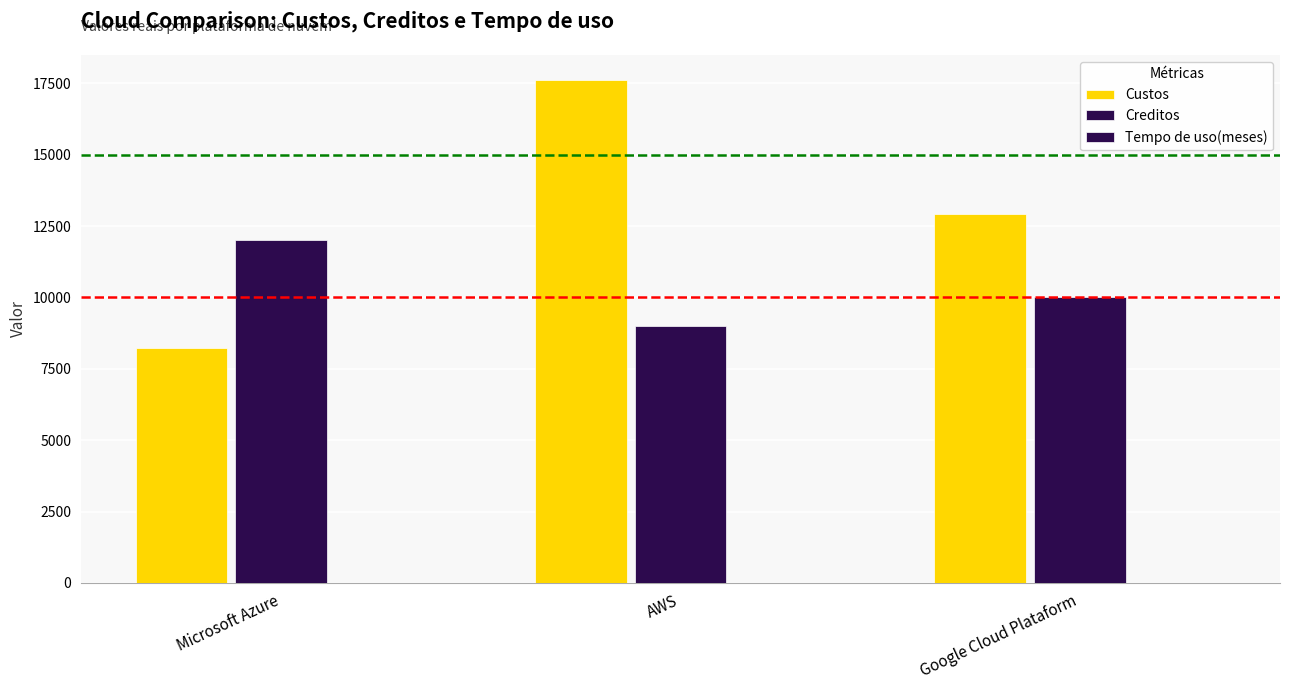

Count the number of categories in the chart.

3